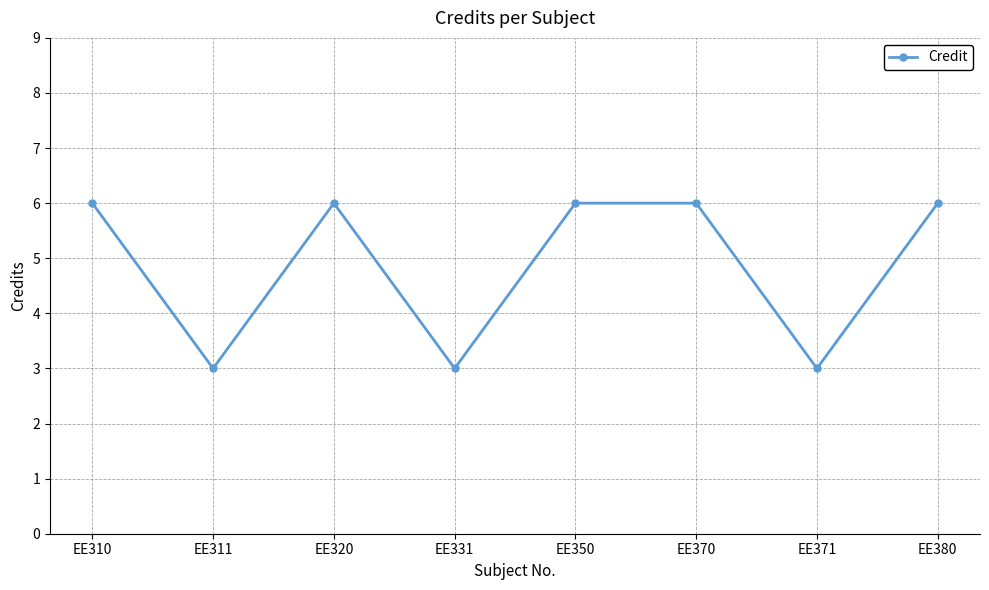

The chart shows a value of 1 at EE311. True or false?

False